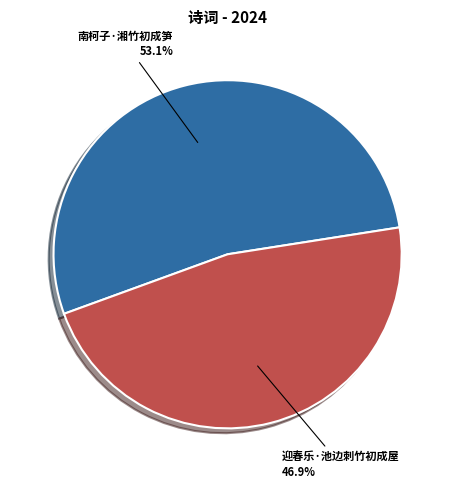

How many segments does this pie chart have?

2